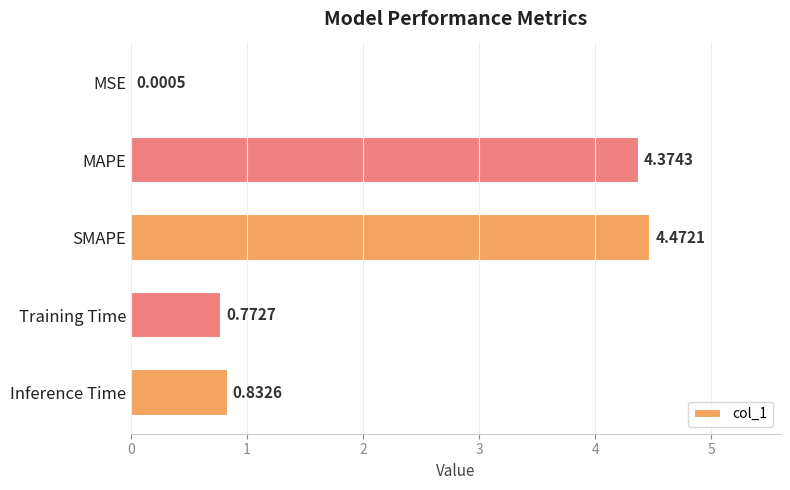

What is the change in value from SMAPE to Training Time?

-3.7